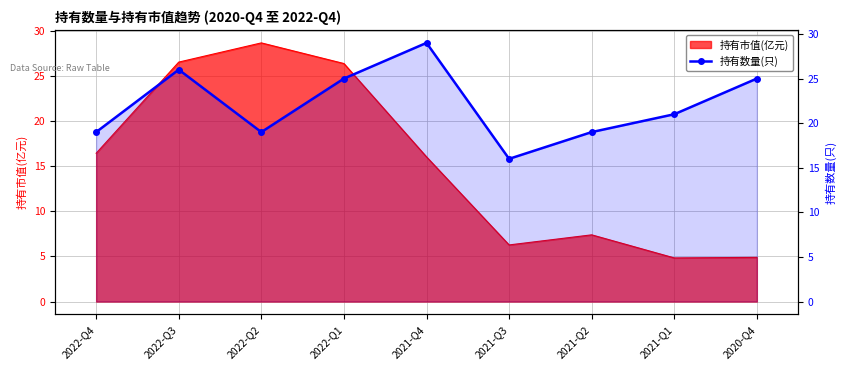

How many data points are less than 21?

4